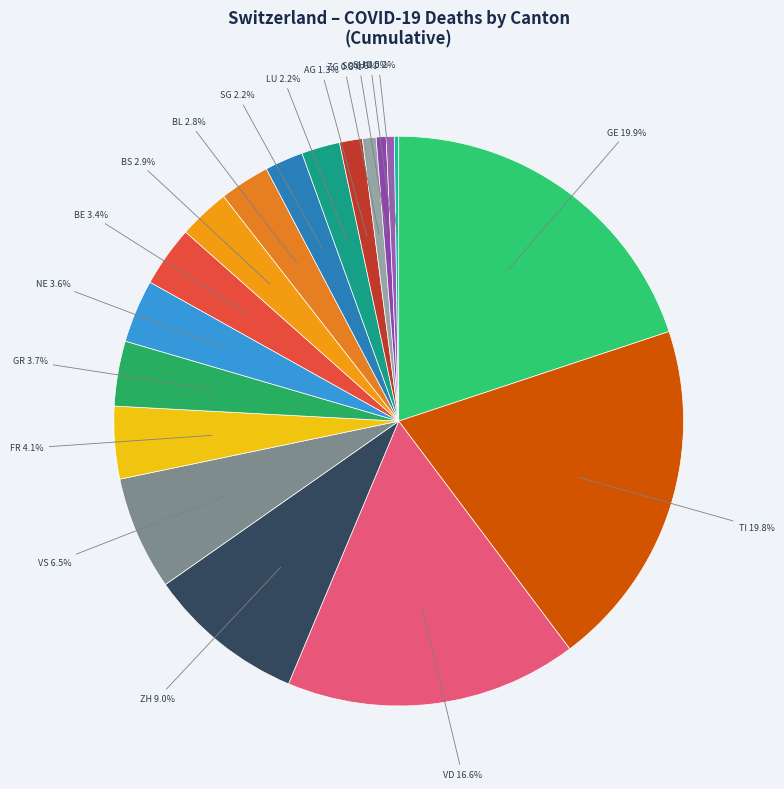

True or false: LU accounts for 11% of the total.

False